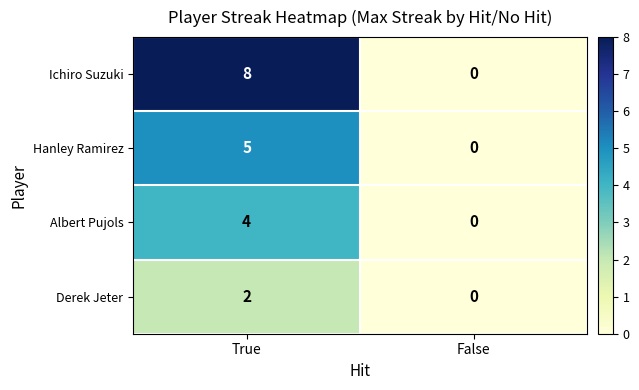

What is the difference between the maximum and minimum values in the Hanley Ramirez series?

5